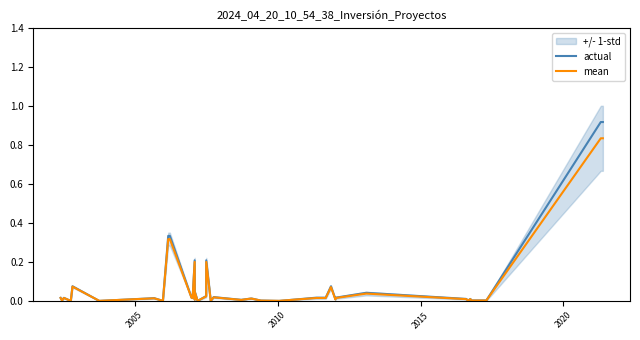

Is it true that mean equals 0.0 at 21?

False